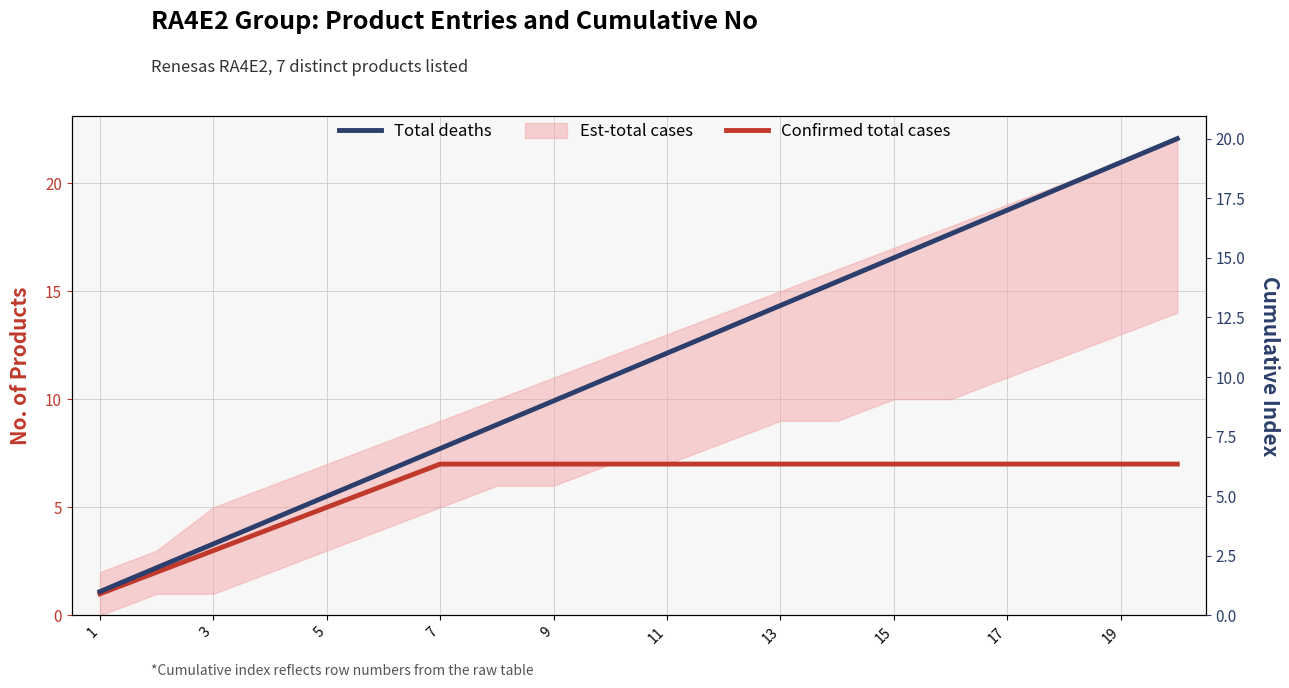

Reading left to right, what are all the values shown in this chart?

Confirmed total cases: 1	2	3	4	5	6	7	7	7	7	7	7	7	7	7	7	7	7	7	7
Total deaths: 1	2	3	4	5	6	7	8	9	10	11	12	13	14	15	16	17	18	19	20